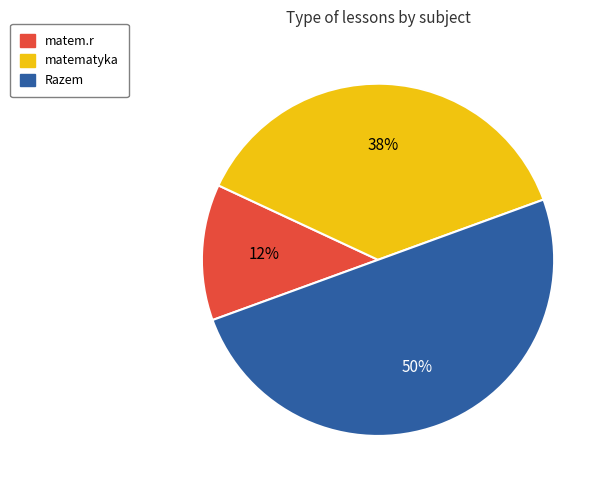

Does matem.r represent more than half of the total?

No